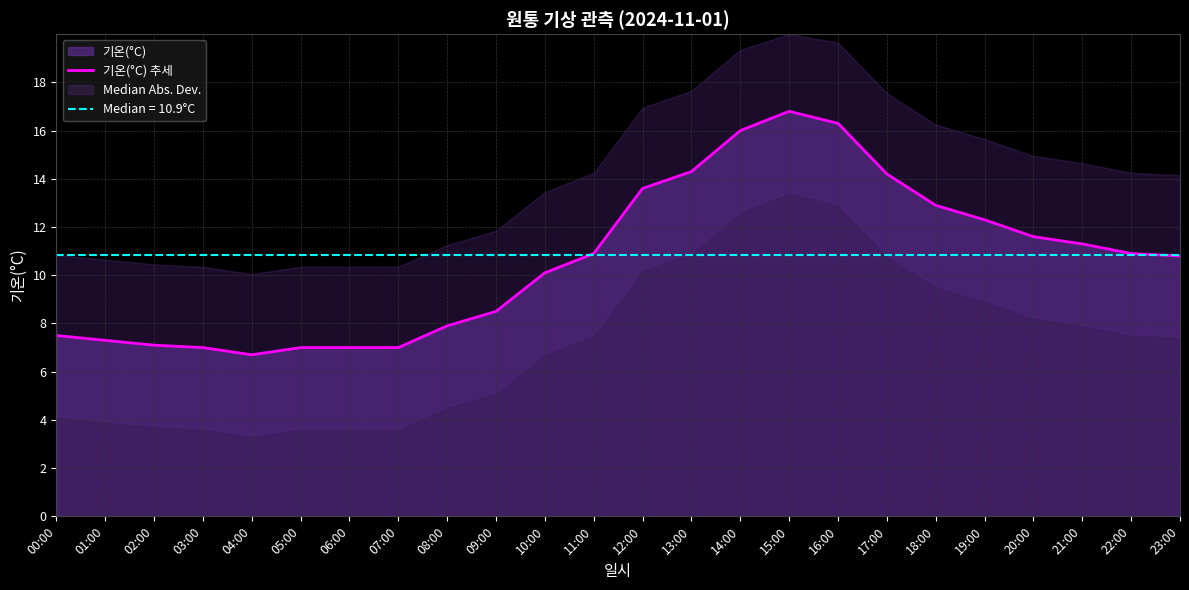

Which category has the highest value across all series?

15:00